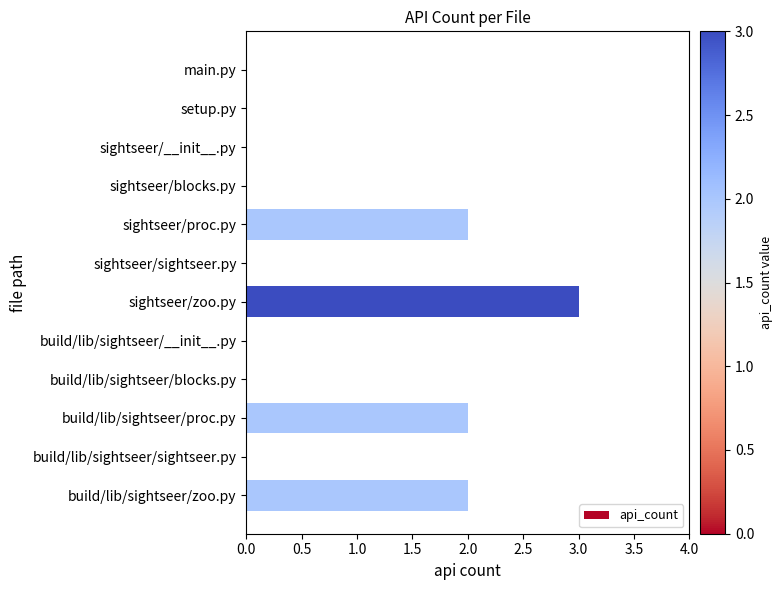

Between build/lib/sightseer/proc.py and setup.py, which is larger?

build/lib/sightseer/proc.py